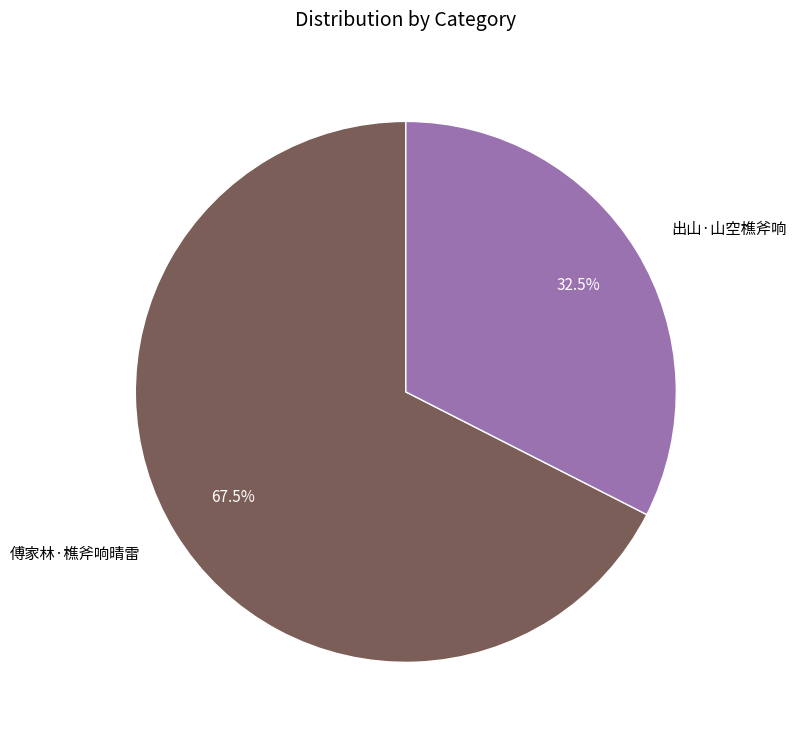

Rank the categories by value from lowest to highest.

出山·山空樵斧响, 傅家林·樵斧响晴雷